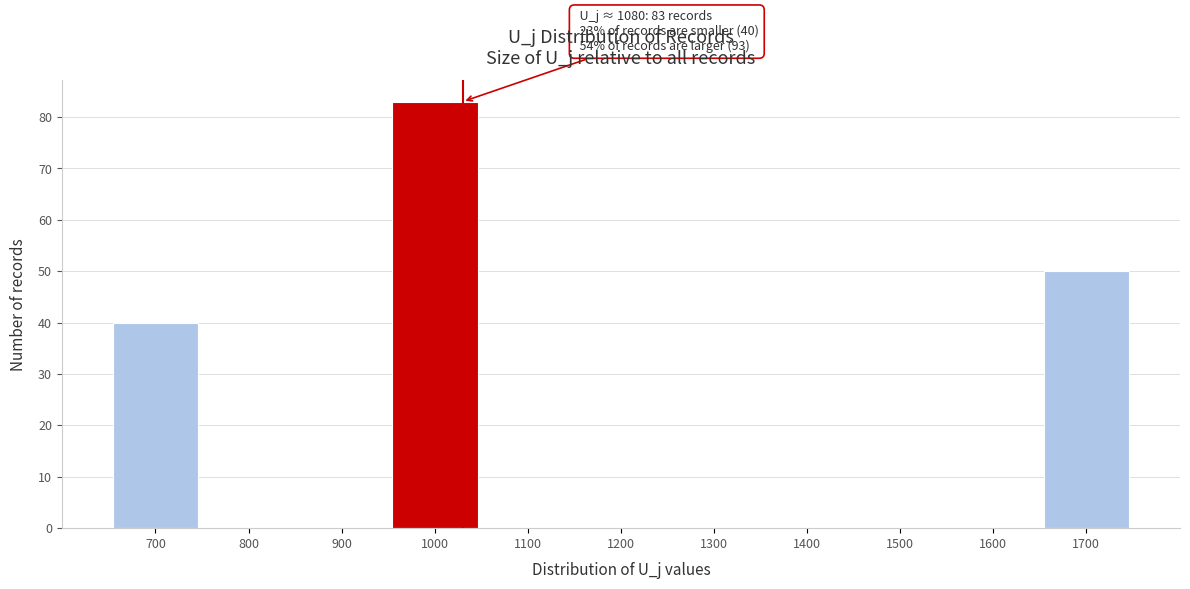

Reading right to left, list all the values displayed in this chart.

1700=50	1600=0	1500=0	1400=0	1300=0	1200=0	1100=0	1000=83	900=0	800=0	700=40